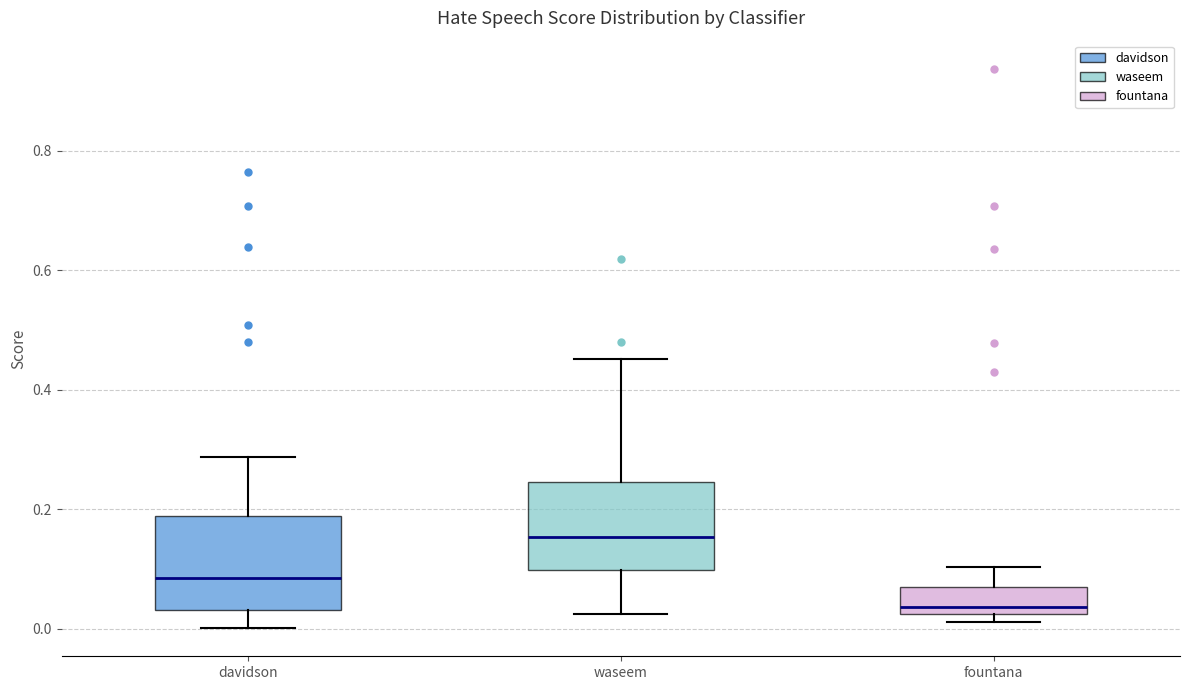

Reading left to right, transcribe this box plot: for each box, give where its median line is, the range the box spans, and where its two whiskers end, as read against the y-axis. The values are not printed on the chart, so give them approximately, as read against the axis.

davidson: median 0.08, box 0.04 to 0.18, whiskers 0.00 to 0.28
waseem: median 0.16, box 0.10 to 0.24, whiskers 0.02 to 0.46
fountana: median 0.04, box 0.02 to 0.08, whiskers 0.02 (just below the box's lower edge) to 0.10